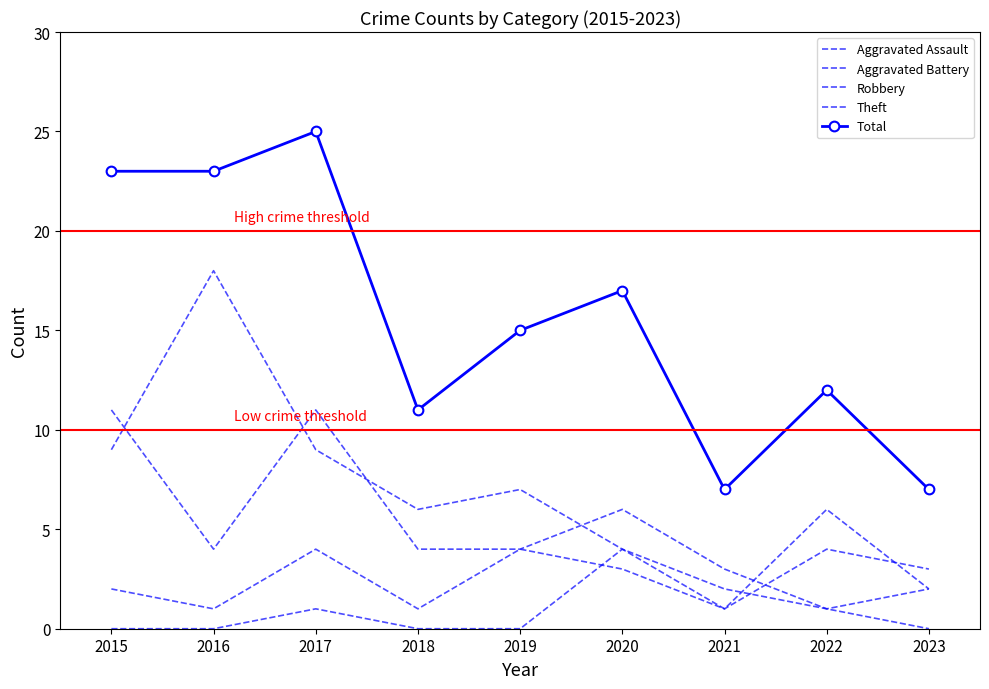

What is the value of the Robbery point at the 6th from the left?

6